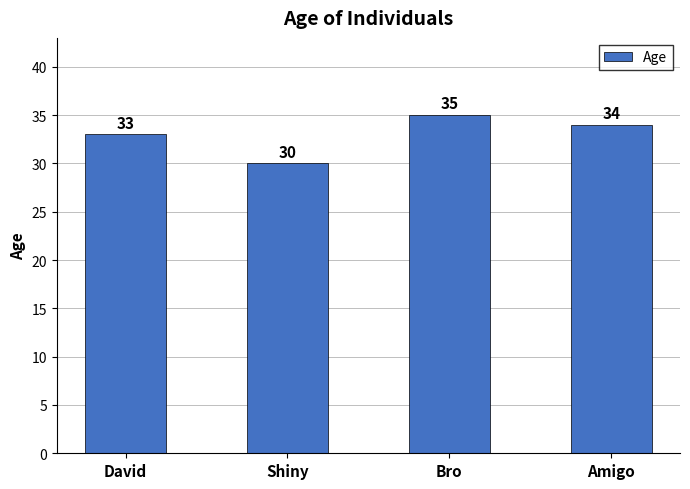

The value at Bro is 61. True or false?

False